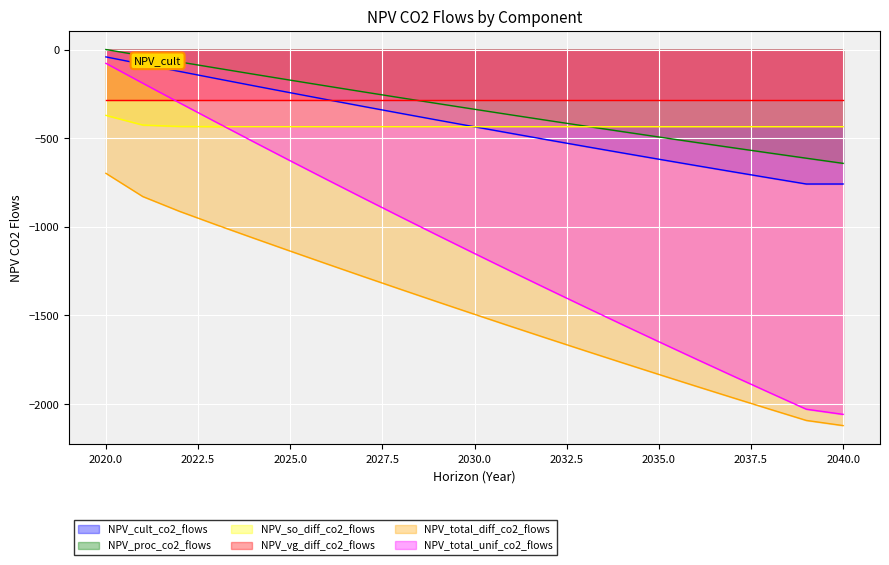

How many values in the NPV_cult_co2_flows series exceed -435?

10